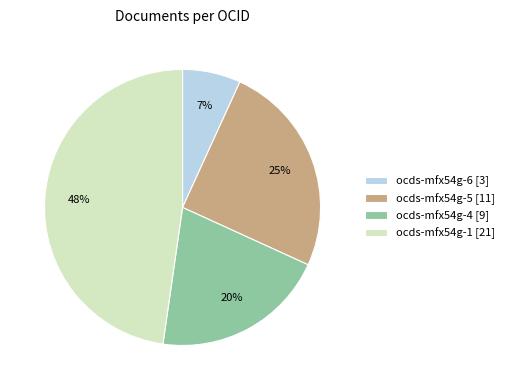

Between ocds-mfx54g-5 [11] and ocds-mfx54g-6 [3], which is larger?

ocds-mfx54g-5 [11]